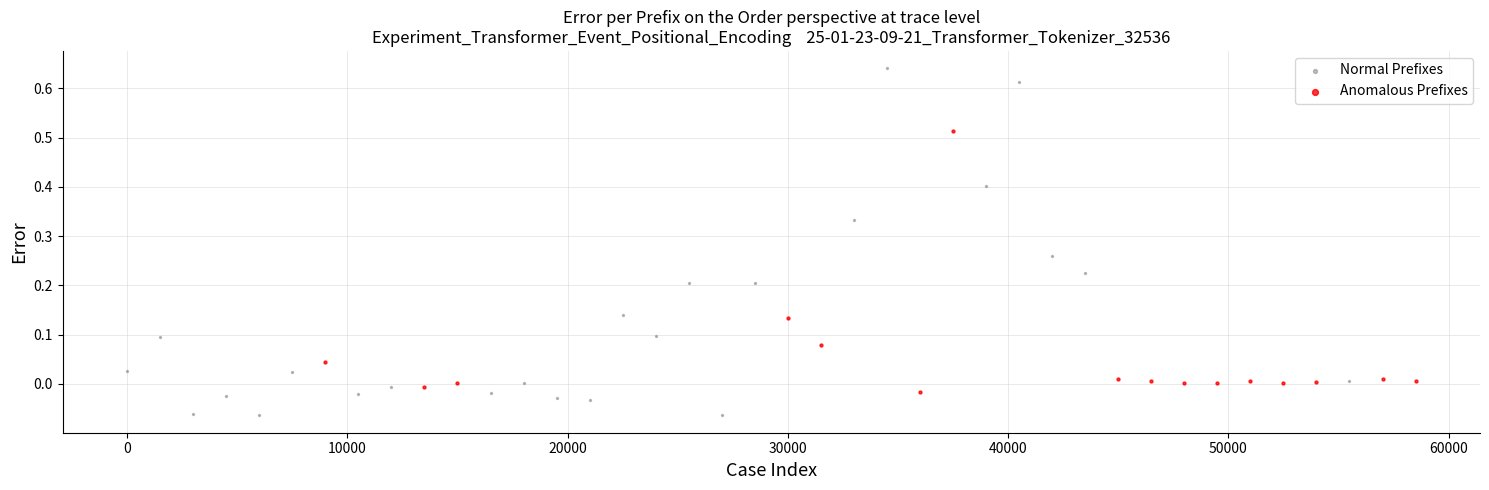

Which series has the largest Y range (max minus min)?

Normal Prefixes